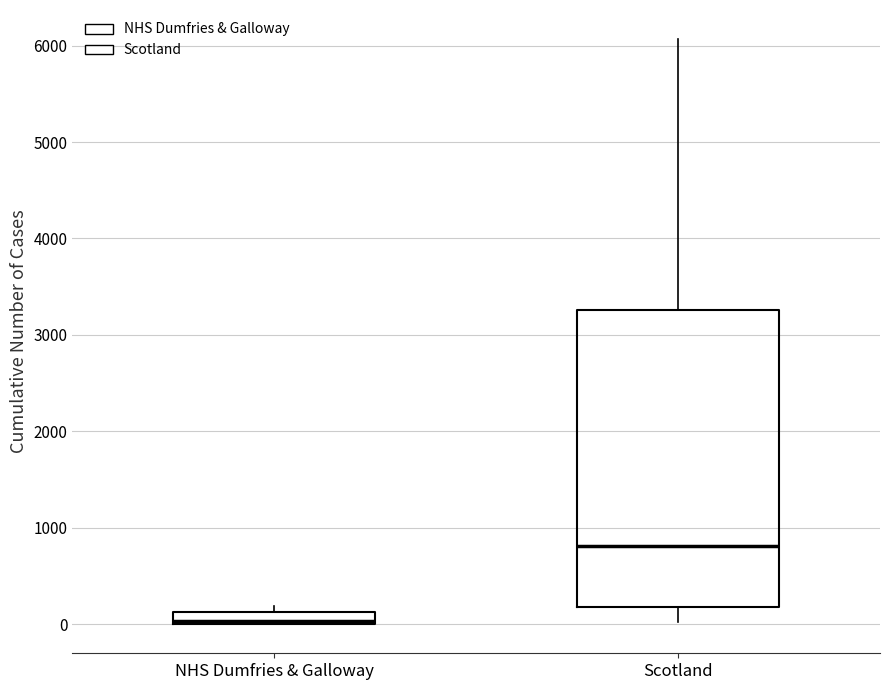

Which box's median line is the lowest?

NHS Dumfries & Galloway